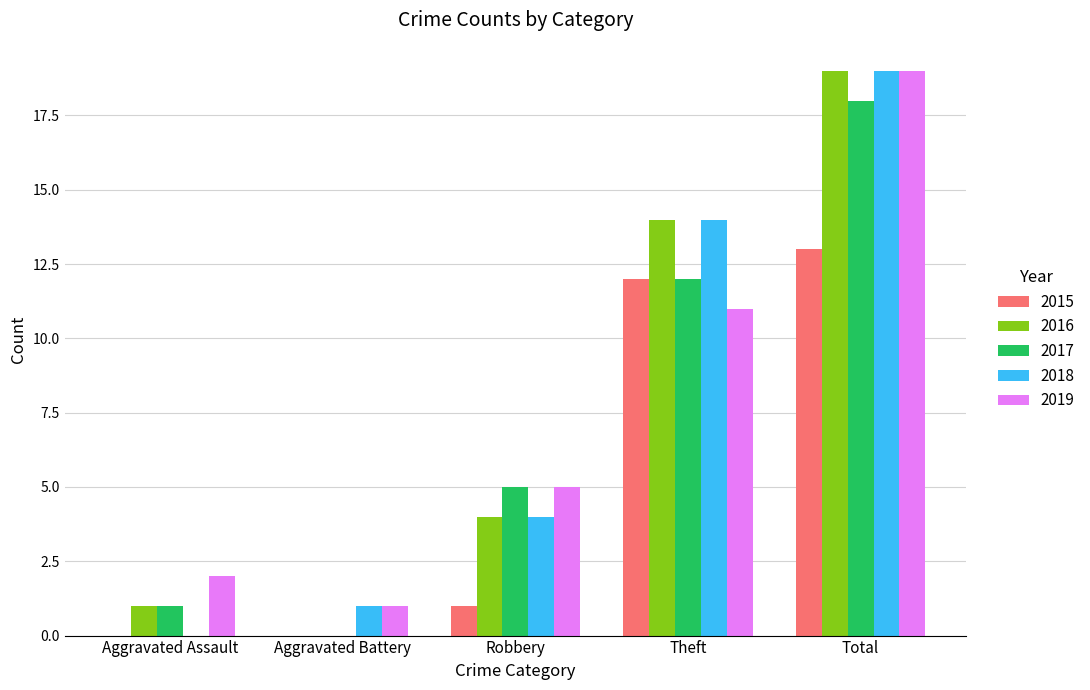

At which label is 2015 closest to 6?

Robbery